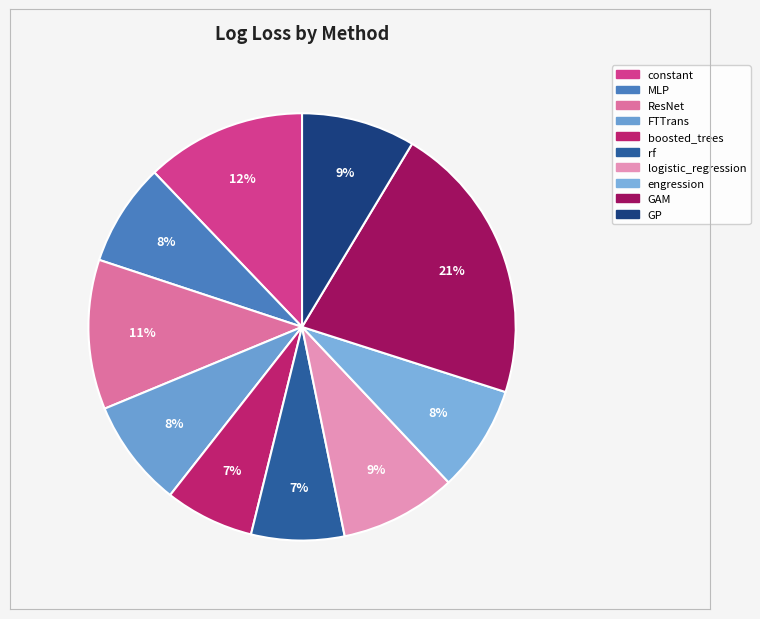

Count the number of slices in the pie.

10